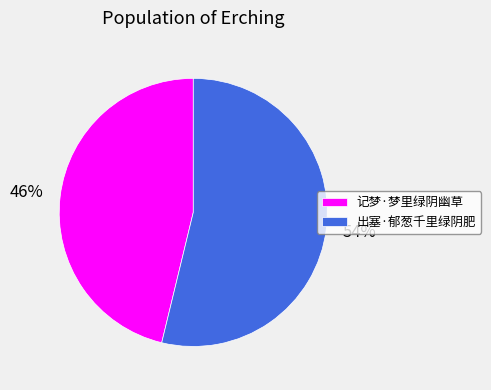

The 出塞·郁葱千里绿阴肥 slice represents 54% of the pie. True or false?

True